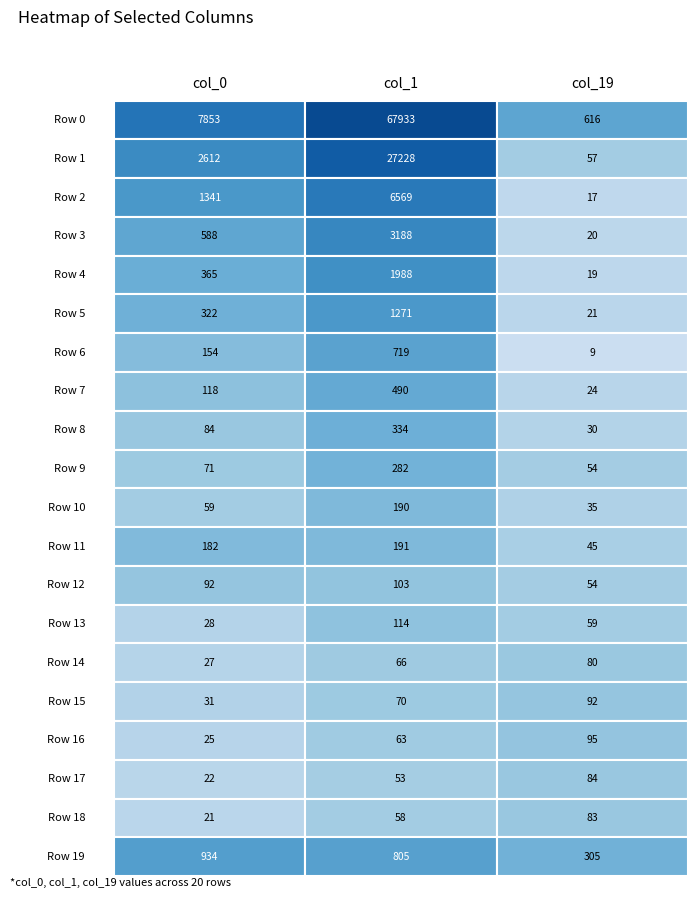

Reading left to right, list all the values displayed in this chart.

Row 0: 0=616	1=57	2=17	3=20	4=19	5=21	6=9	7=24	8=30	9=54	10=35	11=45	12=54	13=59	14=80	15=92	16=95	17=84	18=83	19=305
col_0: 0=7853	1=2612	2=1341	3=588	4=365	5=322	6=154	7=118	8=84	9=71	10=59	11=182	12=92	13=28	14=27	15=31	16=25	17=22	18=21	19=934
col_1: 0=67933	1=27228	2=6569	3=3188	4=1988	5=1271	6=719	7=490	8=334	9=282	10=190	11=191	12=103	13=114	14=66	15=70	16=63	17=53	18=58	19=805